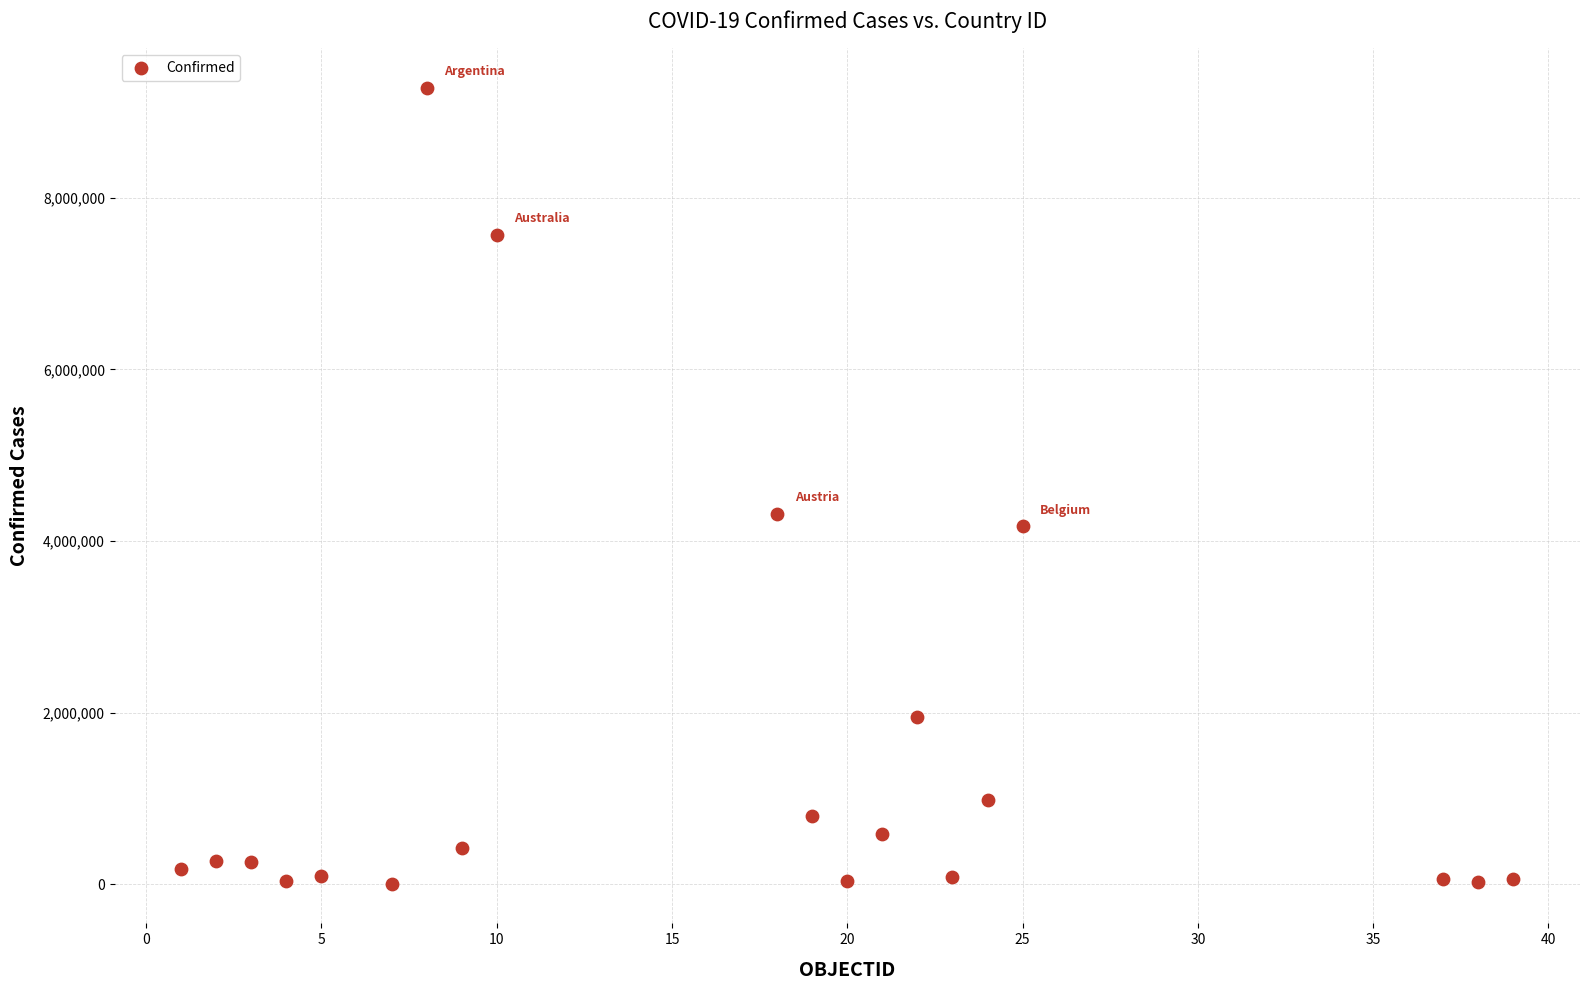

What is the range of Y values (max minus min)?

9268212